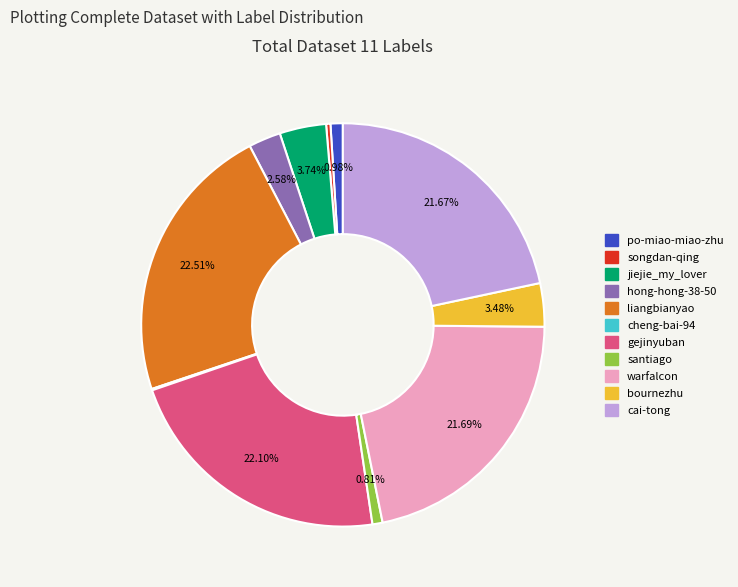

To the nearest percent, what is the difference between the largest and smallest slice percentages?

22%